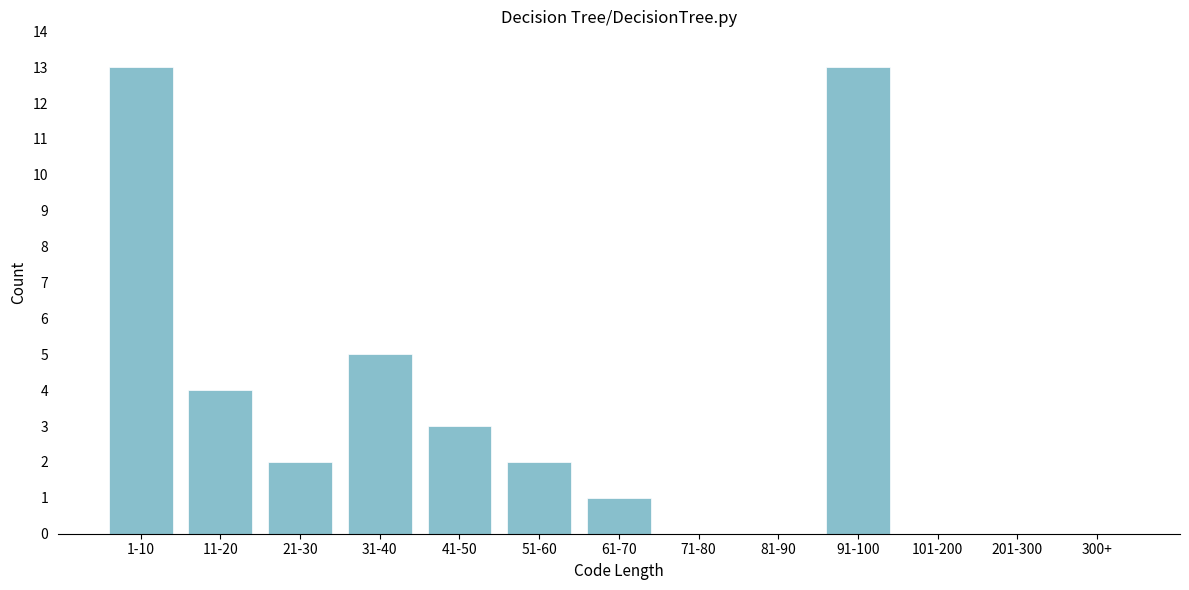

Reading left to right, what are all the values shown in this chart?

1-10=13	11-20=4	21-30=2	31-40=5	41-50=3	51-60=2	61-70=1	71-80=0	81-90=0	91-100=13	101-200=0	201-300=0	300+=0